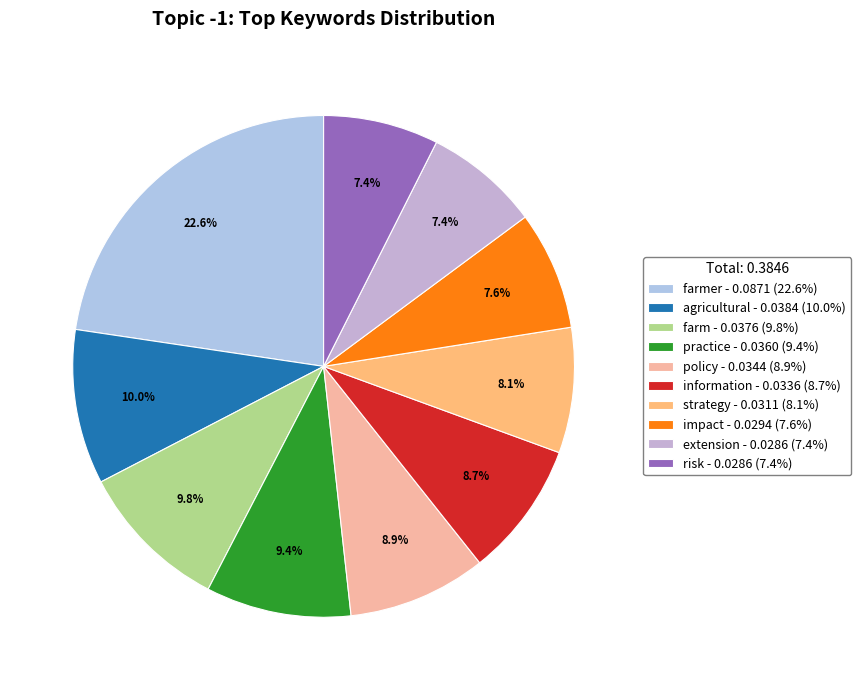

Which category has the biggest portion of the pie?

farmer - 0.0871 (22.6%)